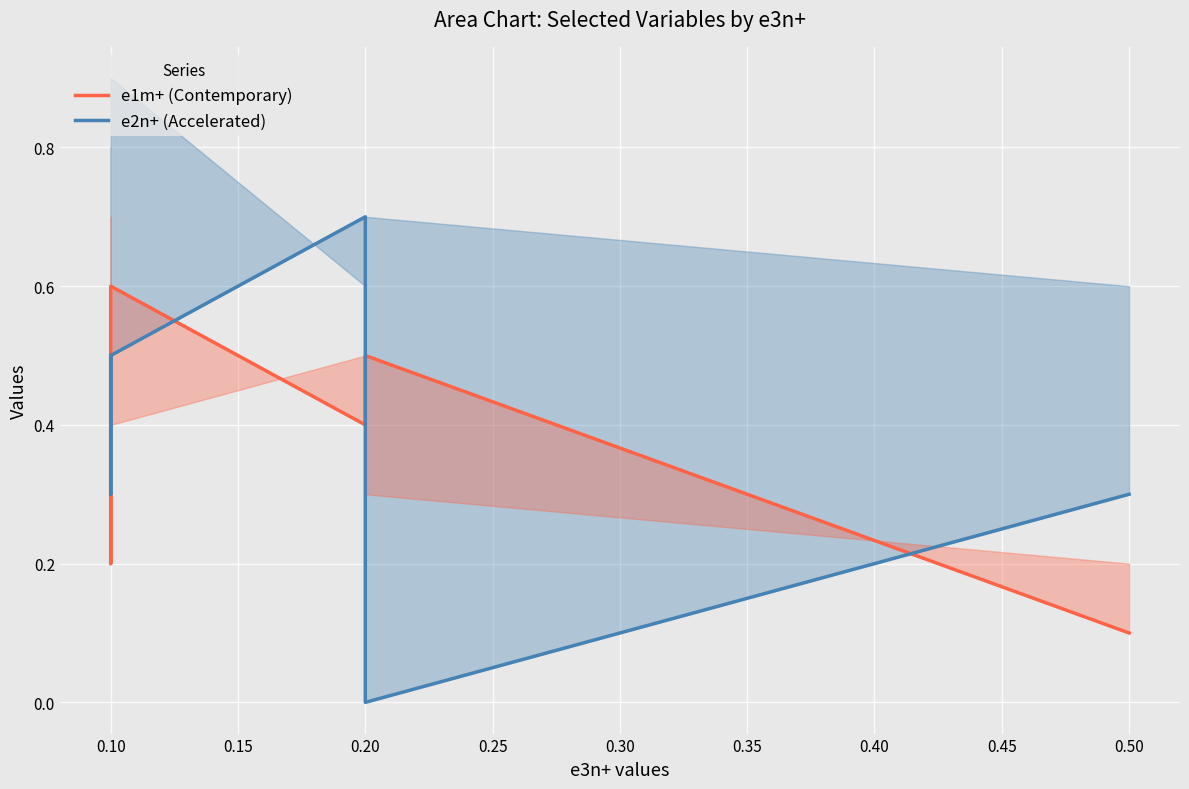

Which series has the largest range (max minus min)?

e2n+ (Accelerated)